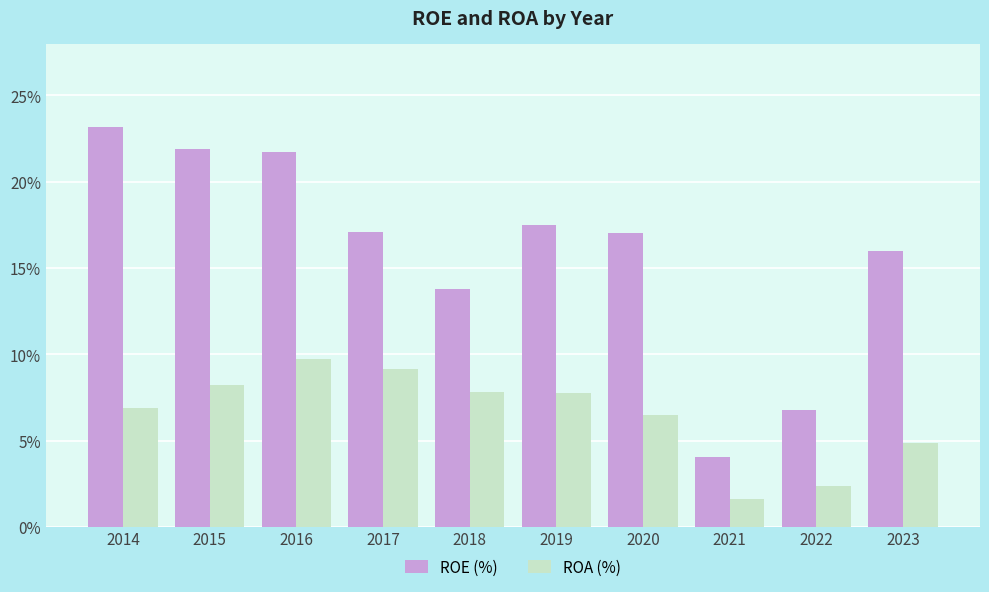

What is the sum of all ROE (%) values?

159.0